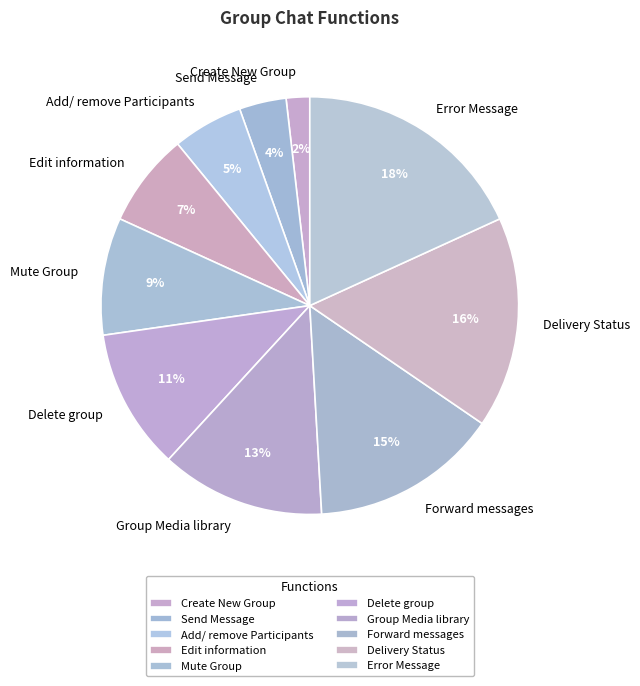

True or false: Error Message accounts for 18% of the total.

True